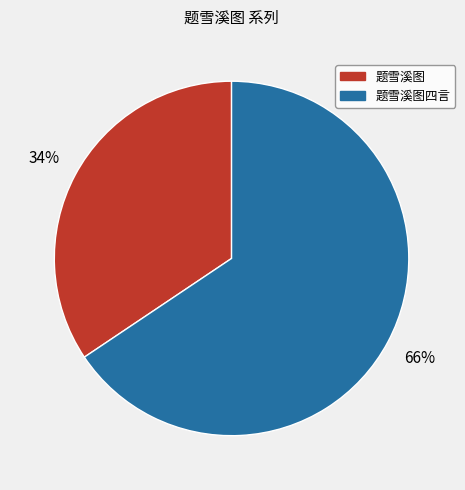

What is the ratio of the value at 题雪溪图四言 to the value at 题雪溪图?

1.9